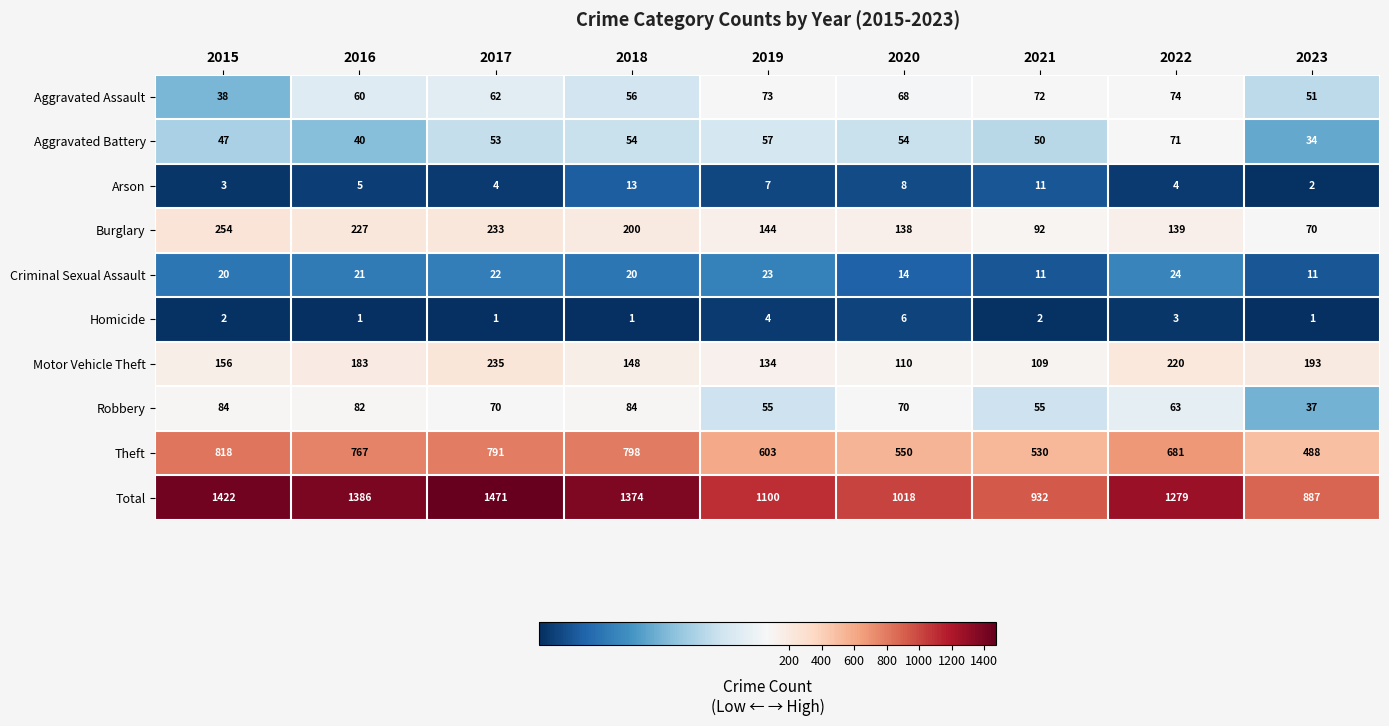

At how many categories does at least one series exceed 1344?

4